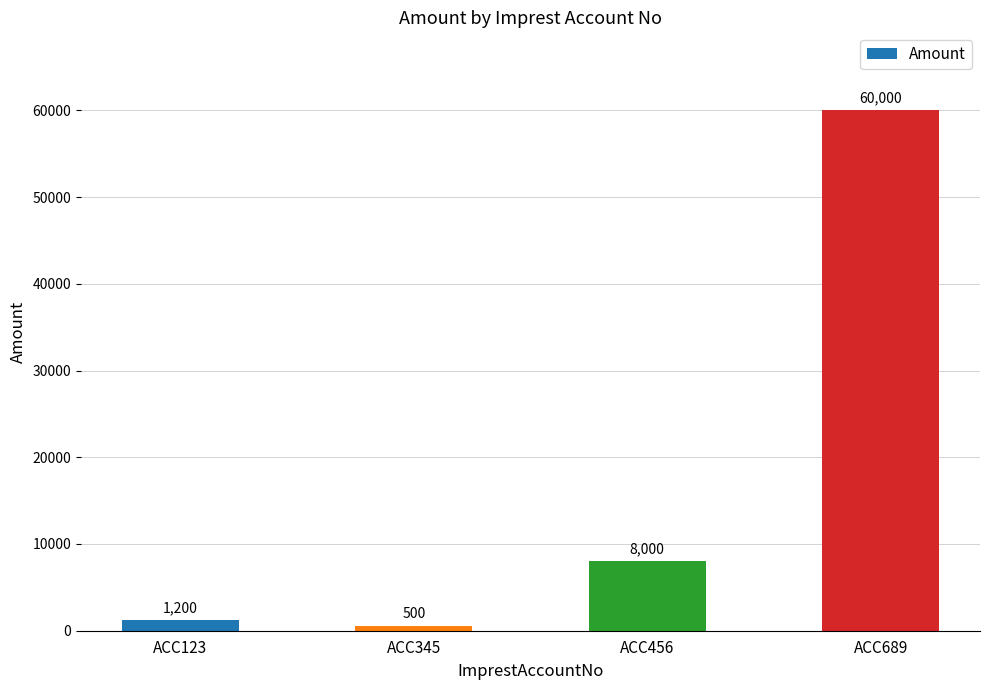

Between ACC345 and ACC689, which is larger?

ACC689